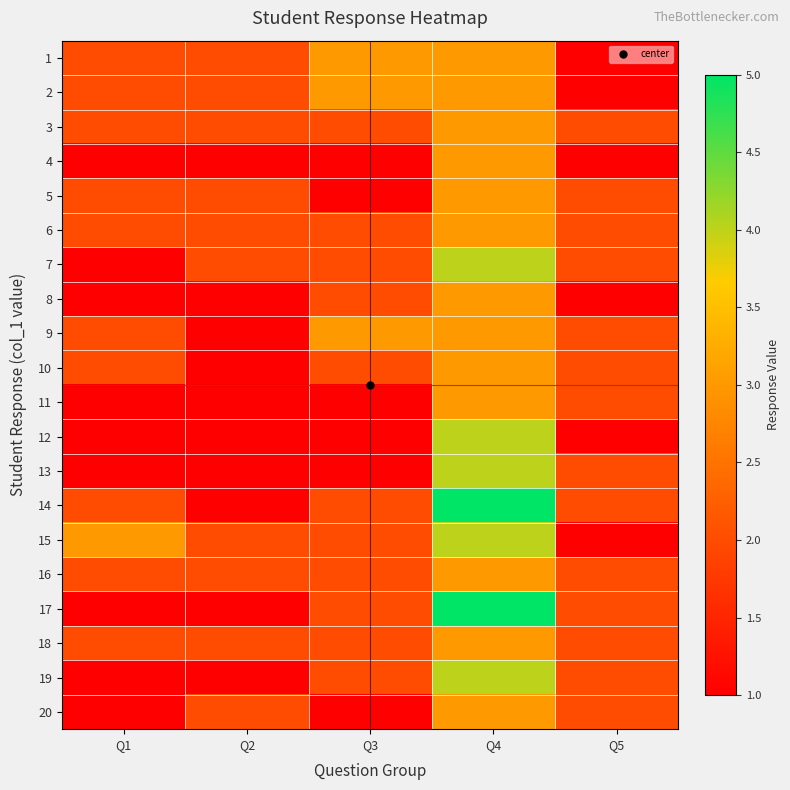

Rank the series by their maximum value, from highest to lowest.

14, 17, 7, 12, 13, 15, 19, 1, 2, 3, 4, 5, 6, 8, 9, 10, 11, 16, 18, 20